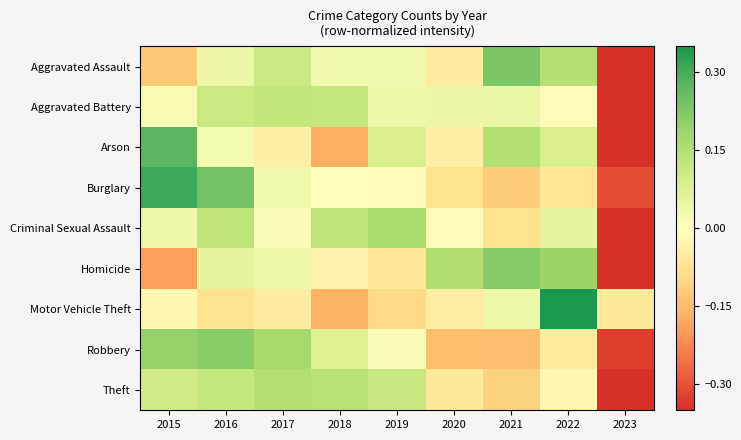

Which series has the largest total across all categories?

Aggravated Battery